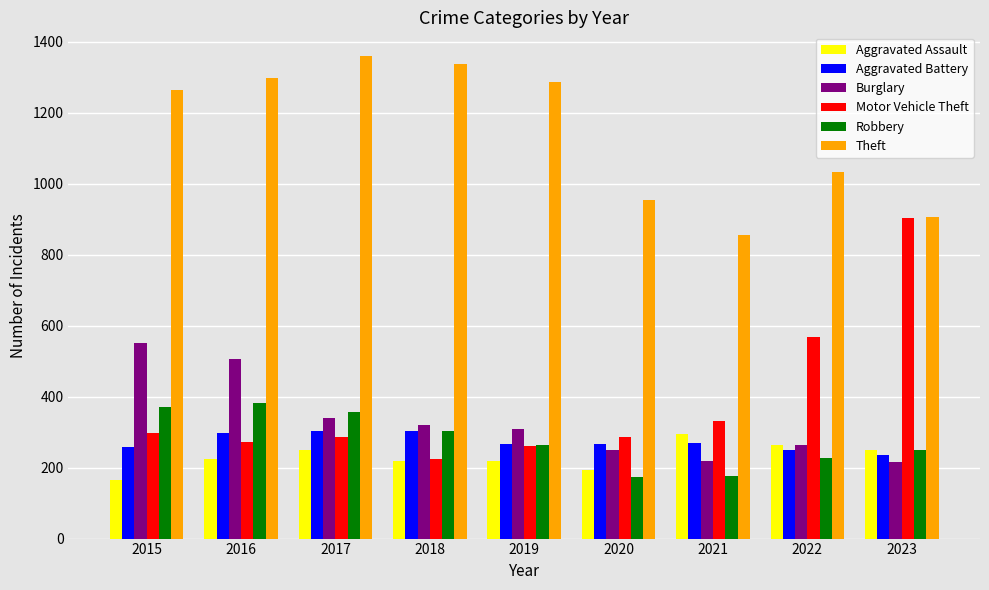

What is the difference between the maximum and minimum values in the Aggravated Battery series?

67